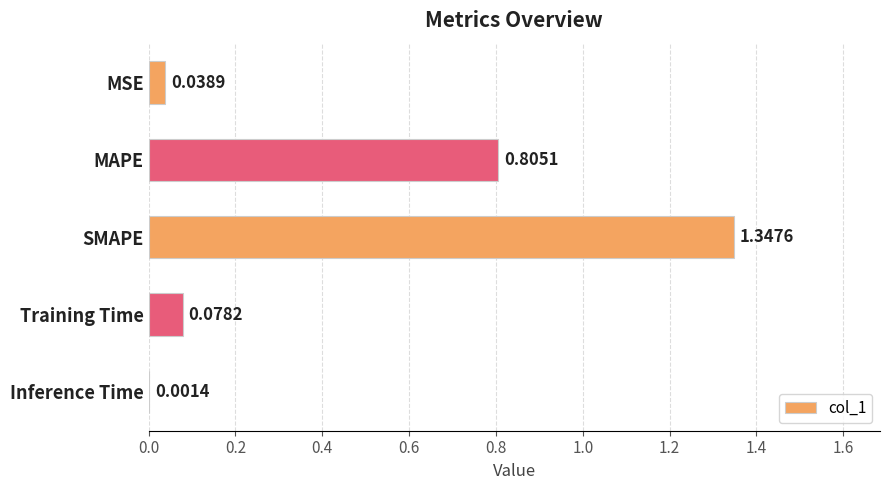

What is the sum of all values?

2.3